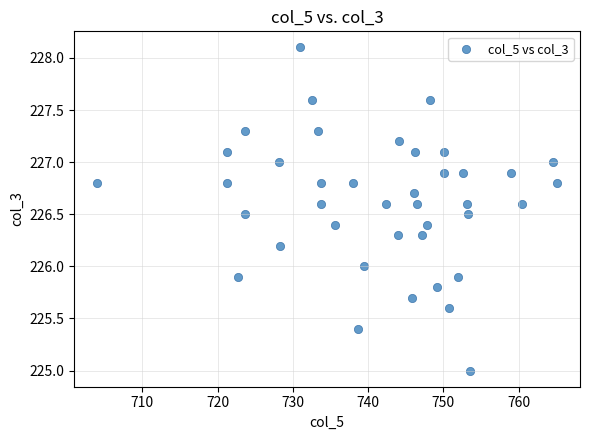

What is the range of Y values (max minus min)?

3.1